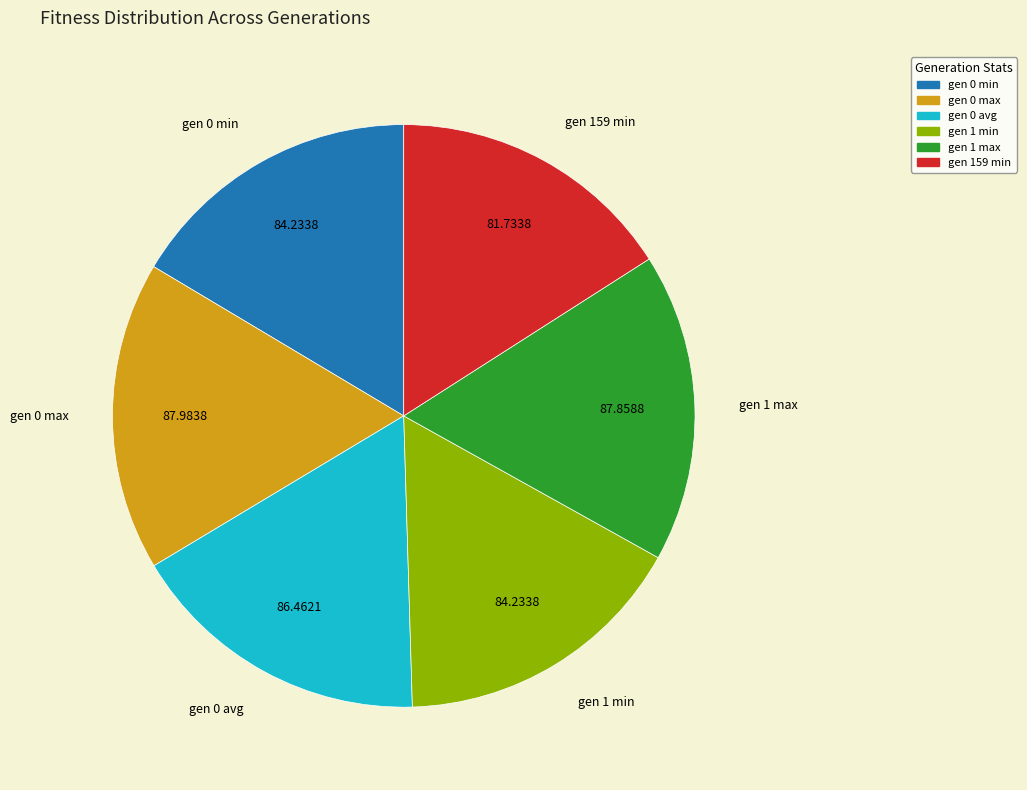

Is the sum of gen 159 min and gen 0 max greater than half?

No